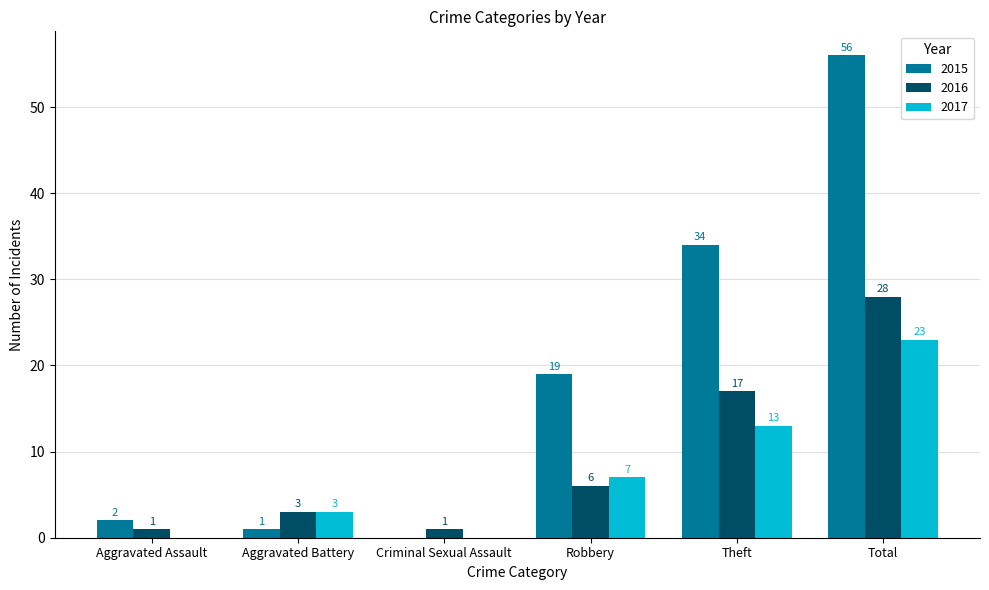

Reading right to left, what are all the values shown in this chart?

2015: Total=56	Theft=34	Robbery=19	Criminal Sexual Assault=0	Aggravated Battery=1	Aggravated Assault=2
2016: Total=28	Theft=17	Robbery=6	Criminal Sexual Assault=1	Aggravated Battery=3	Aggravated Assault=1
2017: Total=23	Theft=13	Robbery=7	Criminal Sexual Assault=0	Aggravated Battery=3	Aggravated Assault=0